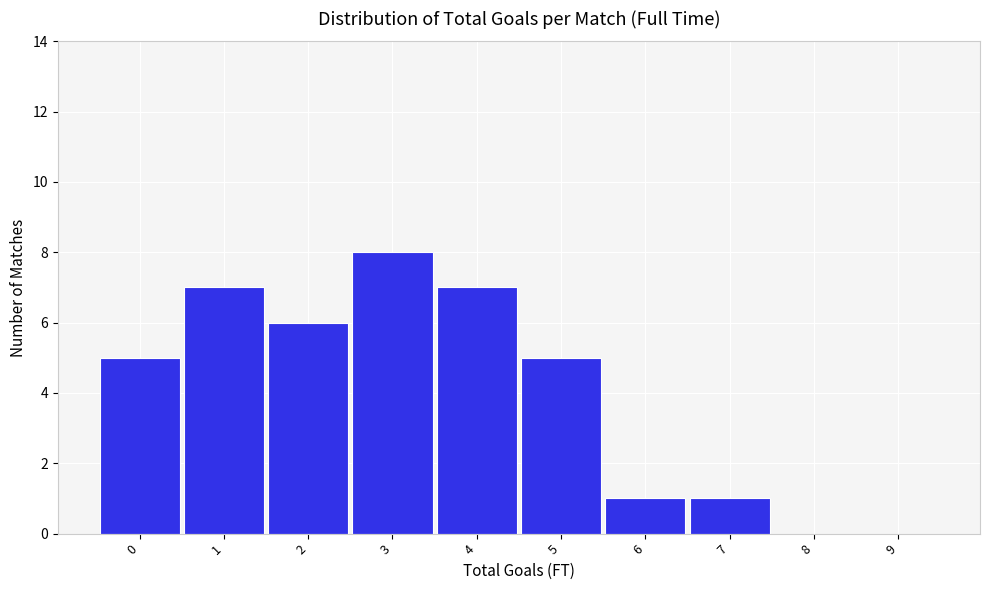

Reading left to right, extract all data points from this chart.

0=5	1=7	2=6	3=8	4=7	5=5	6=1	7=1	8=0	9=0